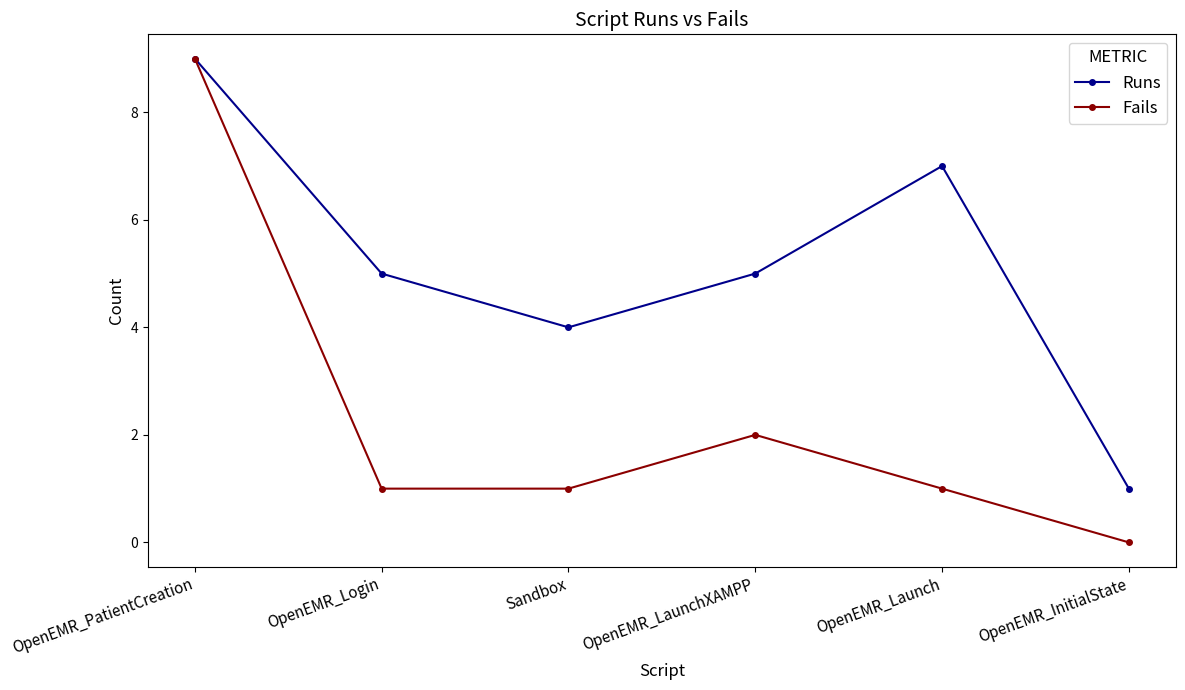

What is the average value of the Fails series?

2